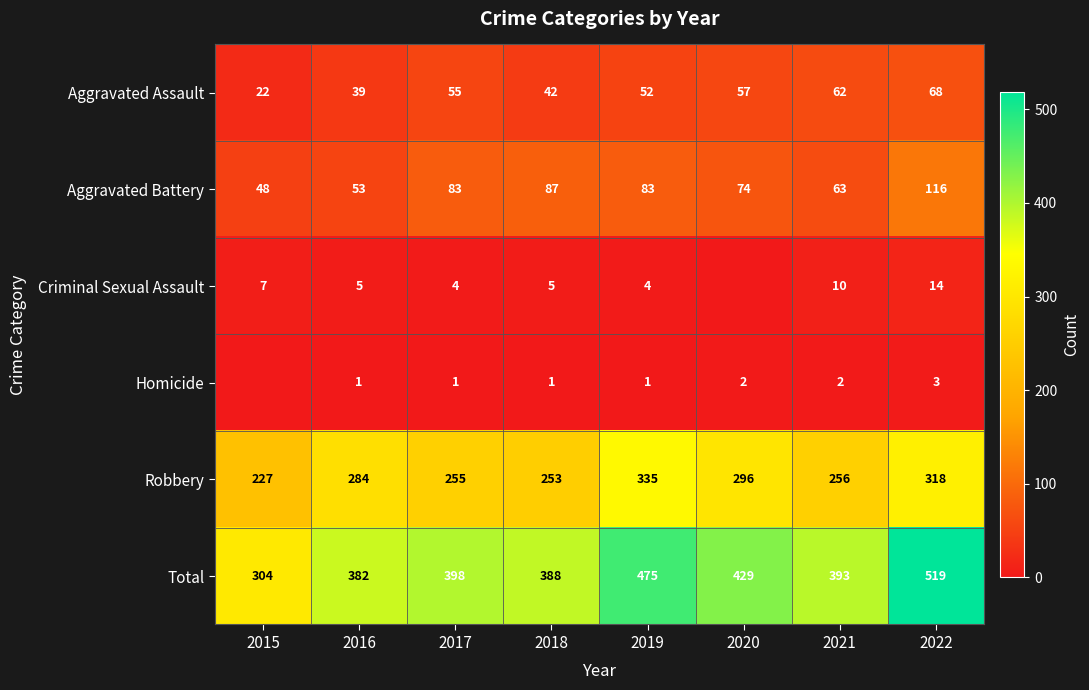

Rank the series at 2021 from highest to lowest value.

Total, Robbery, Aggravated Battery, Aggravated Assault, Criminal Sexual Assault, Homicide